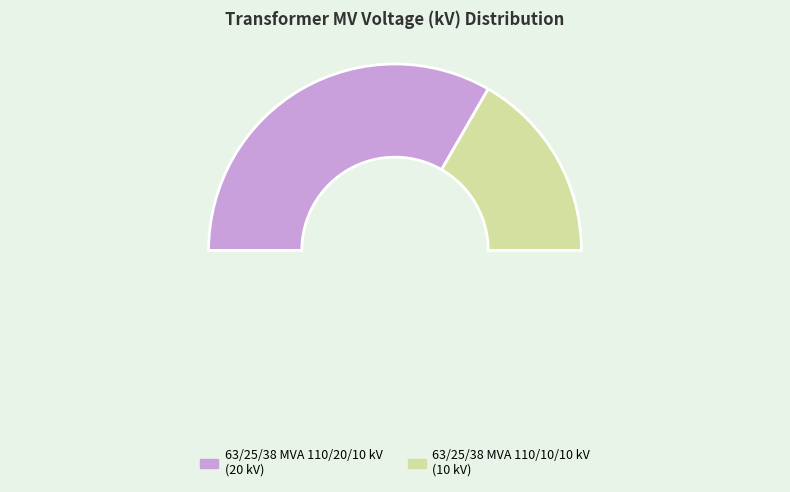

What percentage is the 63/25/38 MVA 110/20/10 kV slice, to the nearest percent?

67%